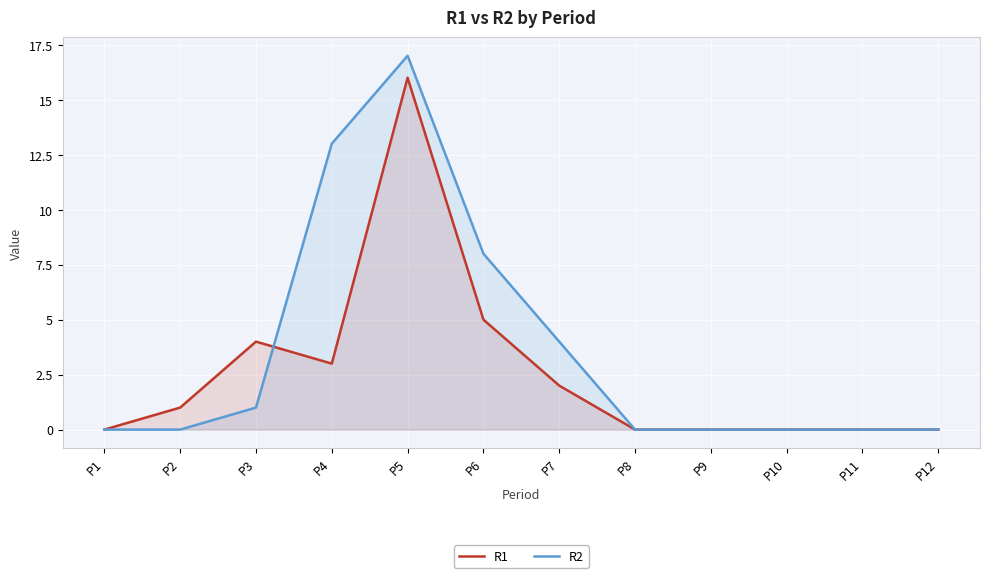

How many categories are shown in the chart?

12